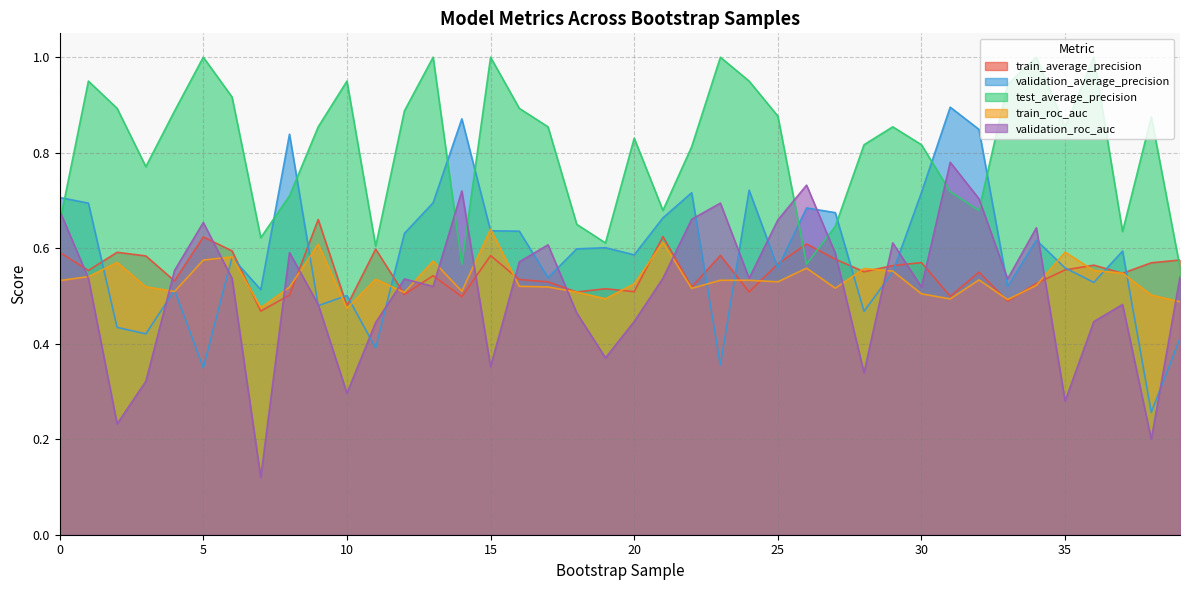

True or false: validation_roc_auc has more than 2 interior local peaks.

True